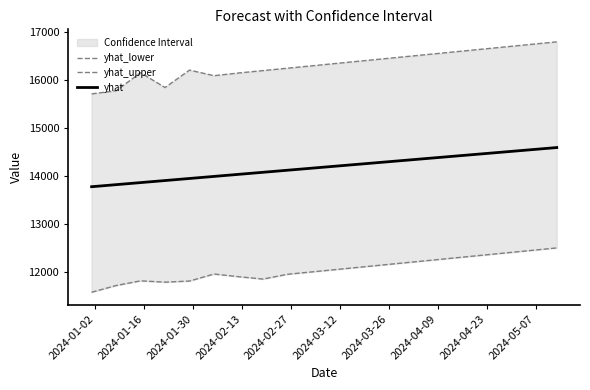

What is the difference between the second highest and minimum values in the yhat_lower series?

874.9